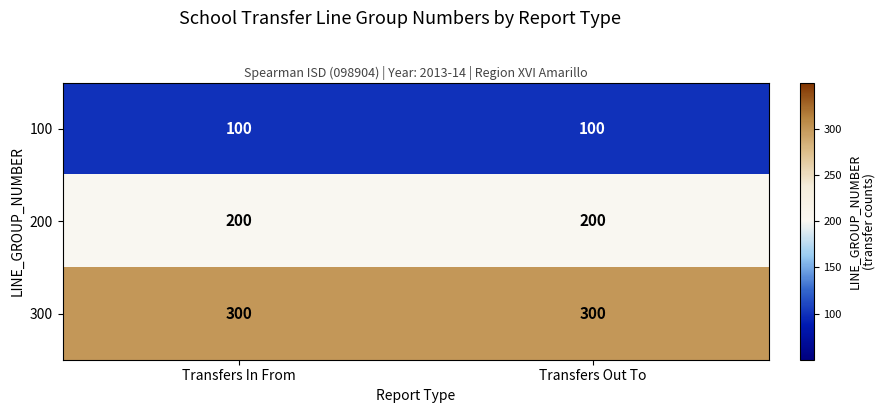

Reading left to right, what are all the values shown in this chart?

100: 100	100
200: 200	200
300: 300	300